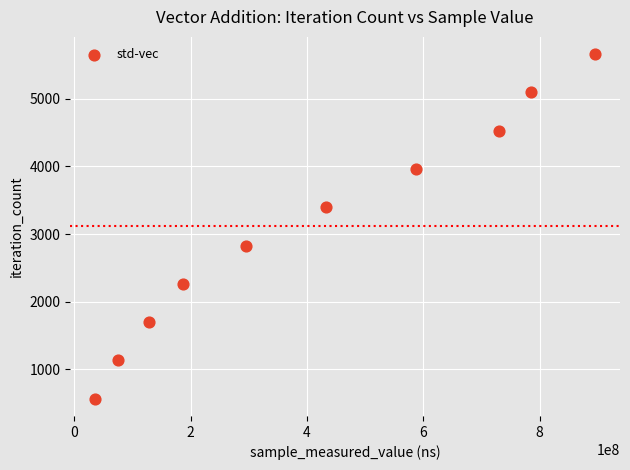

What is the average Y value?

3113